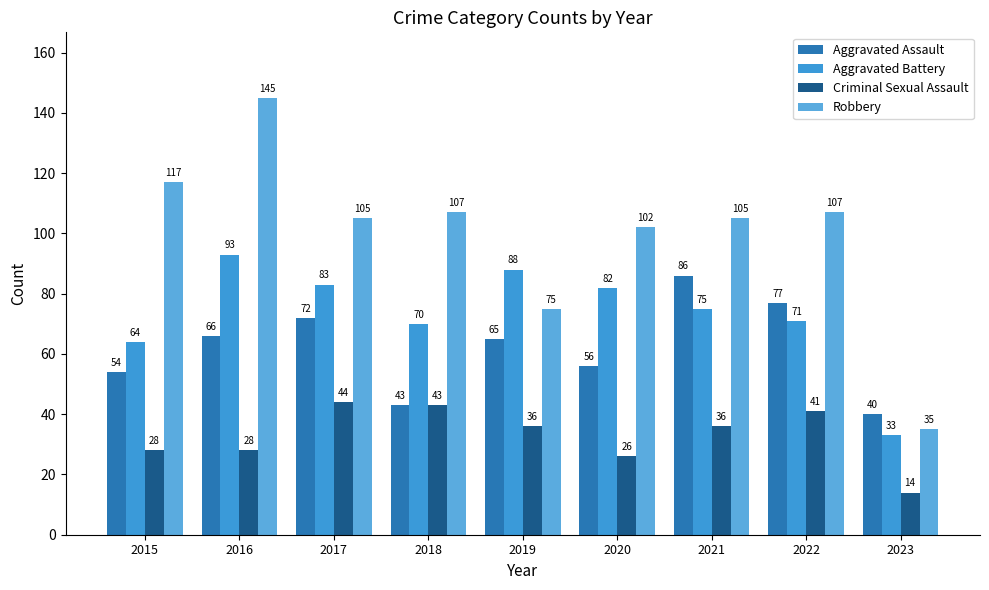

What is the value of the Robbery bar at the 4th from the left?

107